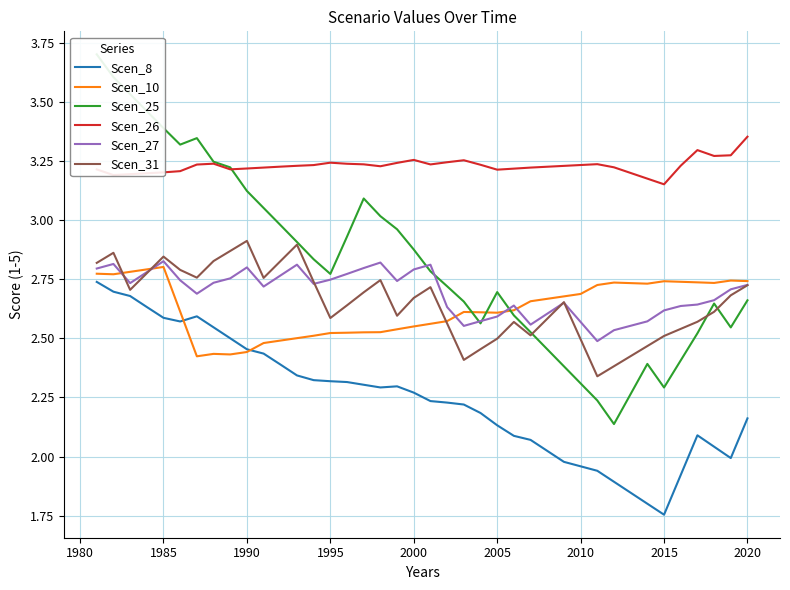

Reading left to right, what are all the values shown in this chart?

Scen_8: 2.7	2.7	2.7	2.6	2.6	2.6	2.6	2.5	2.5	2.5	2.4	2.4	2.3	2.3	2.3	2.3	2.3	2.3	2.3	2.3	2.2	2.2	2.2	2.2	2.1	2.1	2.1	2.0	2.0	2.0	1.9	1.9	1.8	1.8	1.8	1.9	2.1	2.0	2.0	2.2
Scen_10: 2.8	2.8	2.8	2.8	2.8	2.6	2.4	2.4	2.4	2.4	2.5	2.5	2.5	2.5	2.5	2.5	2.5	2.5	2.5	2.6	2.6	2.6	2.6	2.6	2.6	2.6	2.7	2.7	2.7	2.7	2.7	2.7	2.7	2.7	2.7	2.7	2.7	2.7	2.7	2.7
Scen_25: 3.7	3.6	3.5	3.5	3.4	3.3	3.3	3.2	3.2	3.1	3.1	3.0	2.9	2.8	2.8	2.9	3.1	3.0	3.0	2.9	2.8	2.7	2.7	2.6	2.7	2.6	2.5	2.5	2.4	2.3	2.2	2.1	2.3	2.4	2.3	2.4	2.5	2.6	2.5	2.7
Scen_26: 3.2	3.2	3.2	3.2	3.2	3.2	3.2	3.2	3.2	3.2	3.2	3.2	3.2	3.2	3.2	3.2	3.2	3.2	3.2	3.3	3.2	3.2	3.3	3.2	3.2	3.2	3.2	3.2	3.2	3.2	3.2	3.2	3.2	3.2	3.2	3.2	3.3	3.3	3.3	3.4
Scen_27: 2.8	2.8	2.7	2.8	2.8	2.7	2.7	2.7	2.8	2.8	2.7	2.8	2.8	2.7	2.7	2.8	2.8	2.8	2.7	2.8	2.8	2.6	2.6	2.6	2.6	2.6	2.6	2.6	2.7	2.6	2.5	2.5	2.6	2.6	2.6	2.6	2.6	2.7	2.7	2.7
Scen_31: 2.8	2.9	2.7	2.8	2.8	2.8	2.8	2.8	2.9	2.9	2.8	2.8	2.9	2.7	2.6	2.6	2.7	2.7	2.6	2.7	2.7	2.6	2.4	2.5	2.5	2.6	2.5	2.6	2.7	2.5	2.3	2.4	2.4	2.5	2.5	2.5	2.6	2.6	2.7	2.7